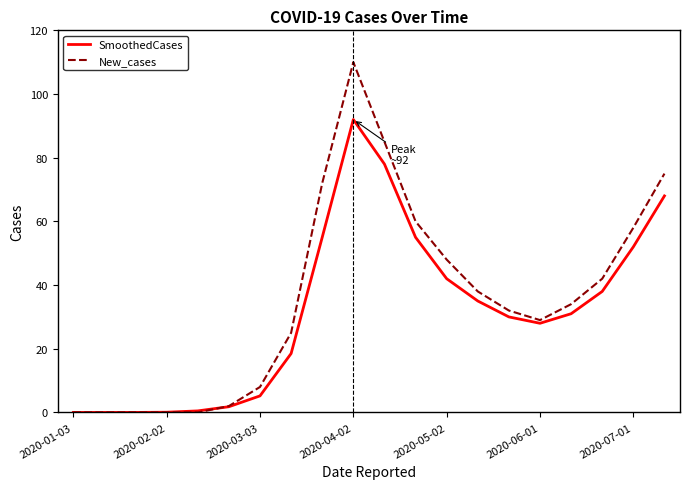

What is the average value of the New_cases series?

35.9